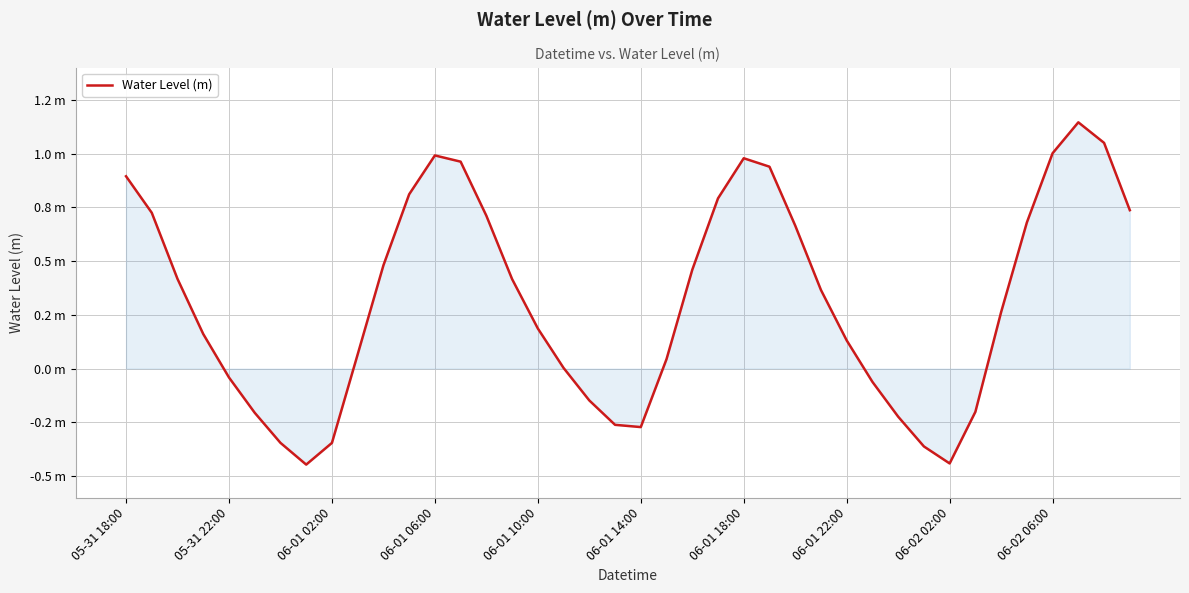

Reading left to right, what are all the values shown in this chart?

0.9	0.7	0.4	0.2	-0.0	-0.2	-0.3	-0.4	-0.3	0.1	0.5	0.8	1.0	1.0	0.7	0.4	0.2	0.0	-0.1	-0.3	-0.3	0.0	0.5	0.8	1.0	0.9	0.7	0.4	0.1	-0.1	-0.2	-0.4	-0.4	-0.2	0.3	0.7	1.0	1.1	1.1	0.7